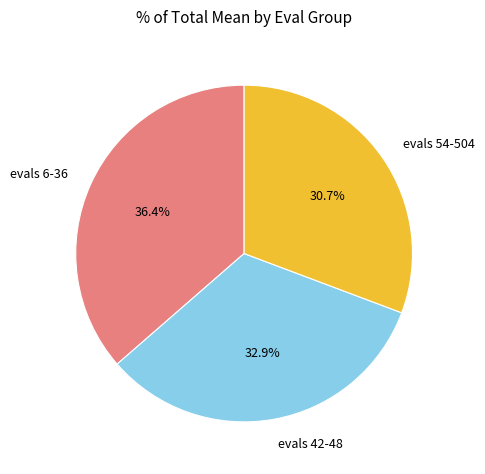

How much of the chart is everything except evals 6-36?

63.6%